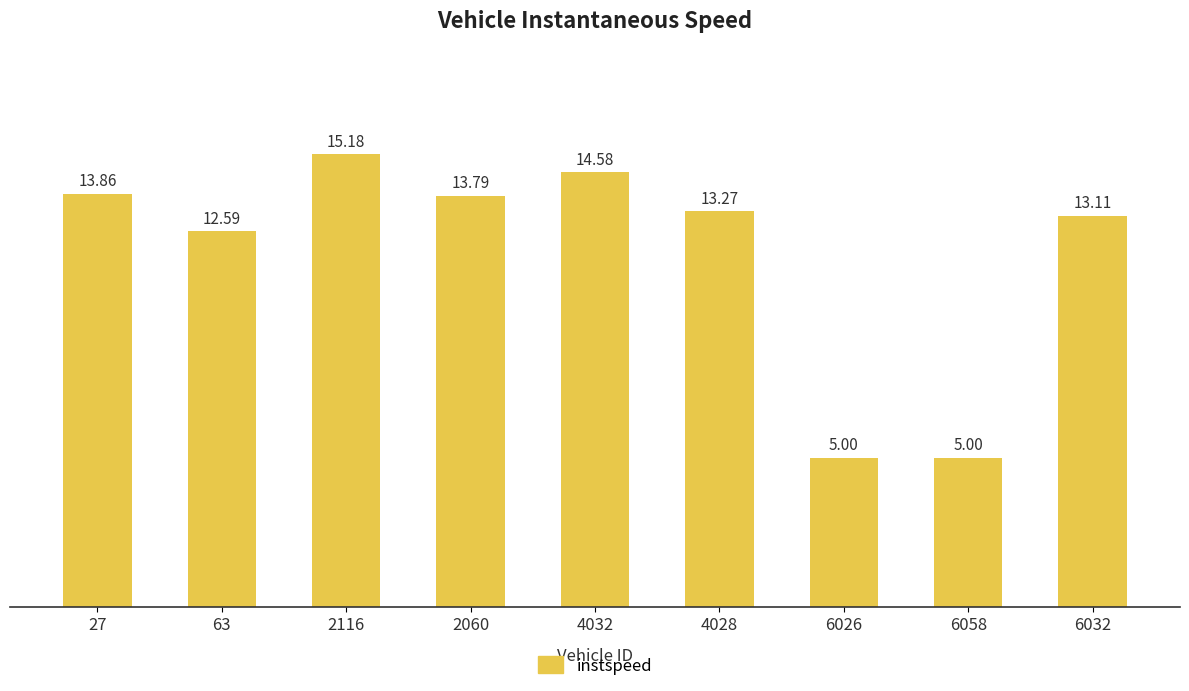

How many bars are there in total?

9